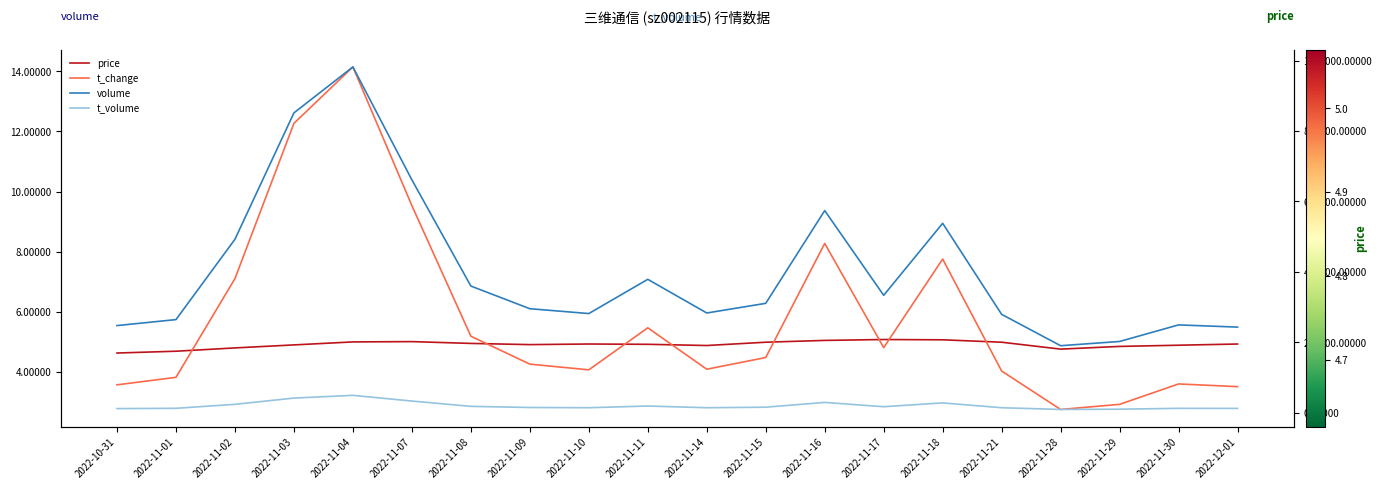

How many lines are shown in the chart?

4